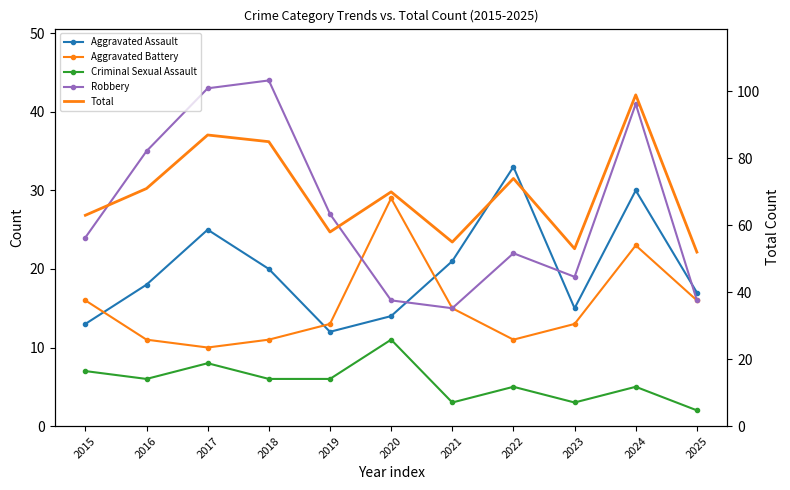

Reading right to left, list all the values displayed in this chart.

Aggravated Assault: 2025=17	2024=30	2023=15	2022=33	2021=21	2020=14	2019=12	2018=20	2017=25	2016=18	2015=13
Aggravated Battery: 2025=16	2024=23	2023=13	2022=11	2021=15	2020=29	2019=13	2018=11	2017=10	2016=11	2015=16
Criminal Sexual Assault: 2025=2	2024=5	2023=3	2022=5	2021=3	2020=11	2019=6	2018=6	2017=8	2016=6	2015=7
Robbery: 2025=16	2024=41	2023=19	2022=22	2021=15	2020=16	2019=27	2018=44	2017=43	2016=35	2015=24
Total: 2025=52	2024=99	2023=53	2022=74	2021=55	2020=70	2019=58	2018=85	2017=87	2016=71	2015=63